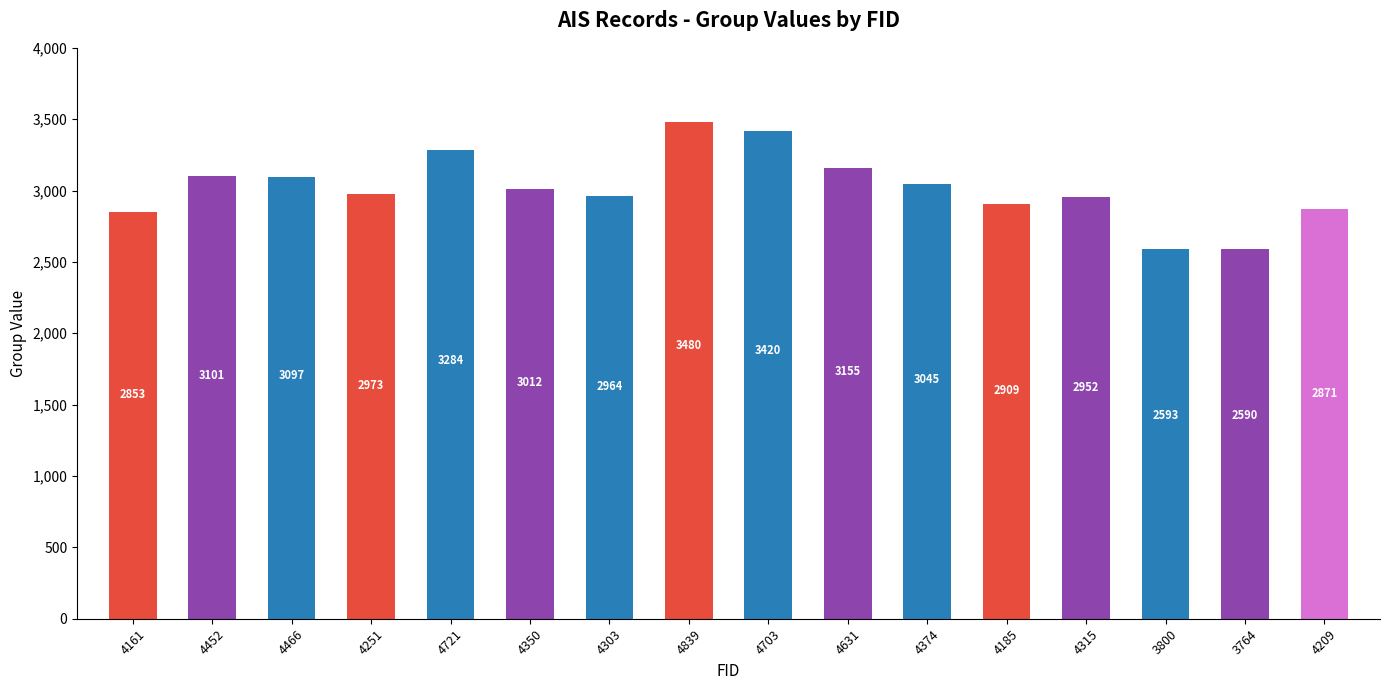

How many data points are less than 3012?

8